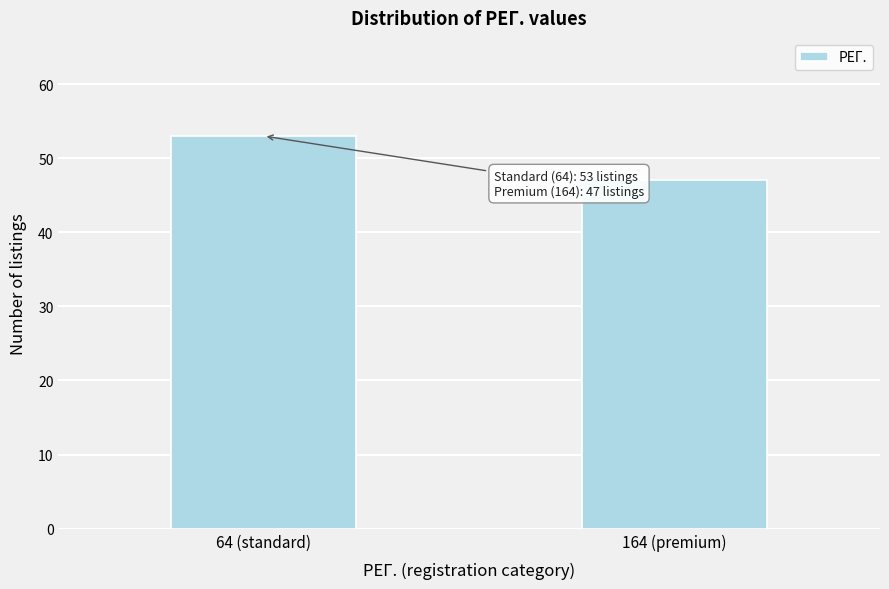

Reading right to left, list all the values displayed in this chart.

47	53